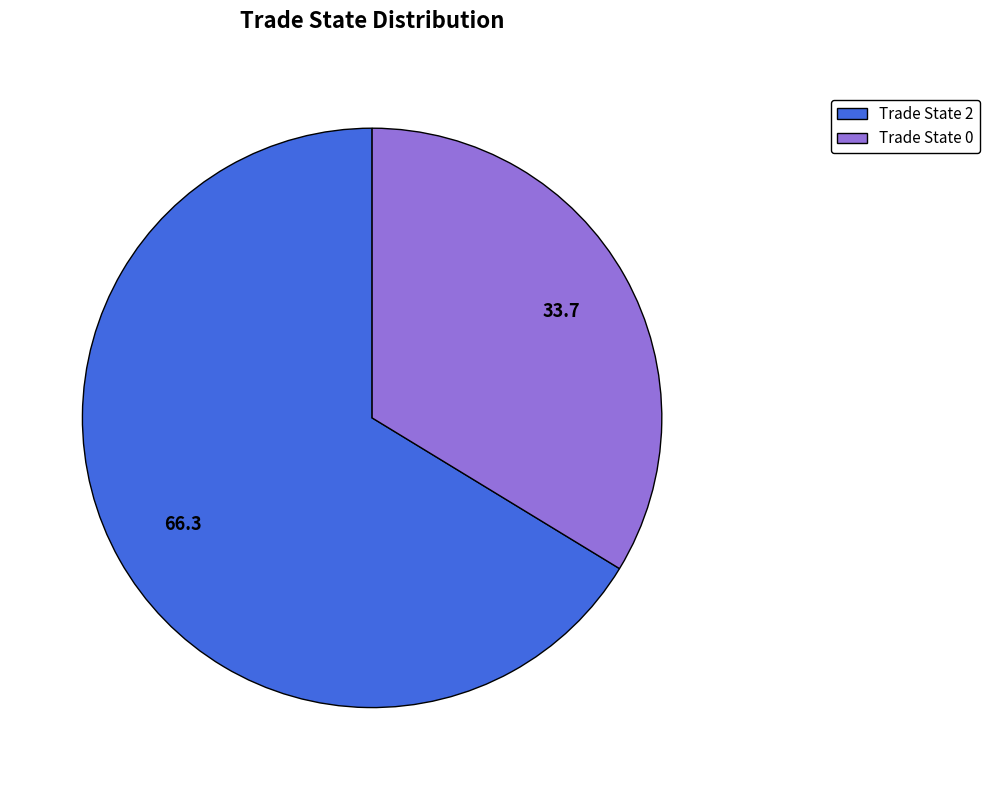

Does any single category account for the majority?

Yes